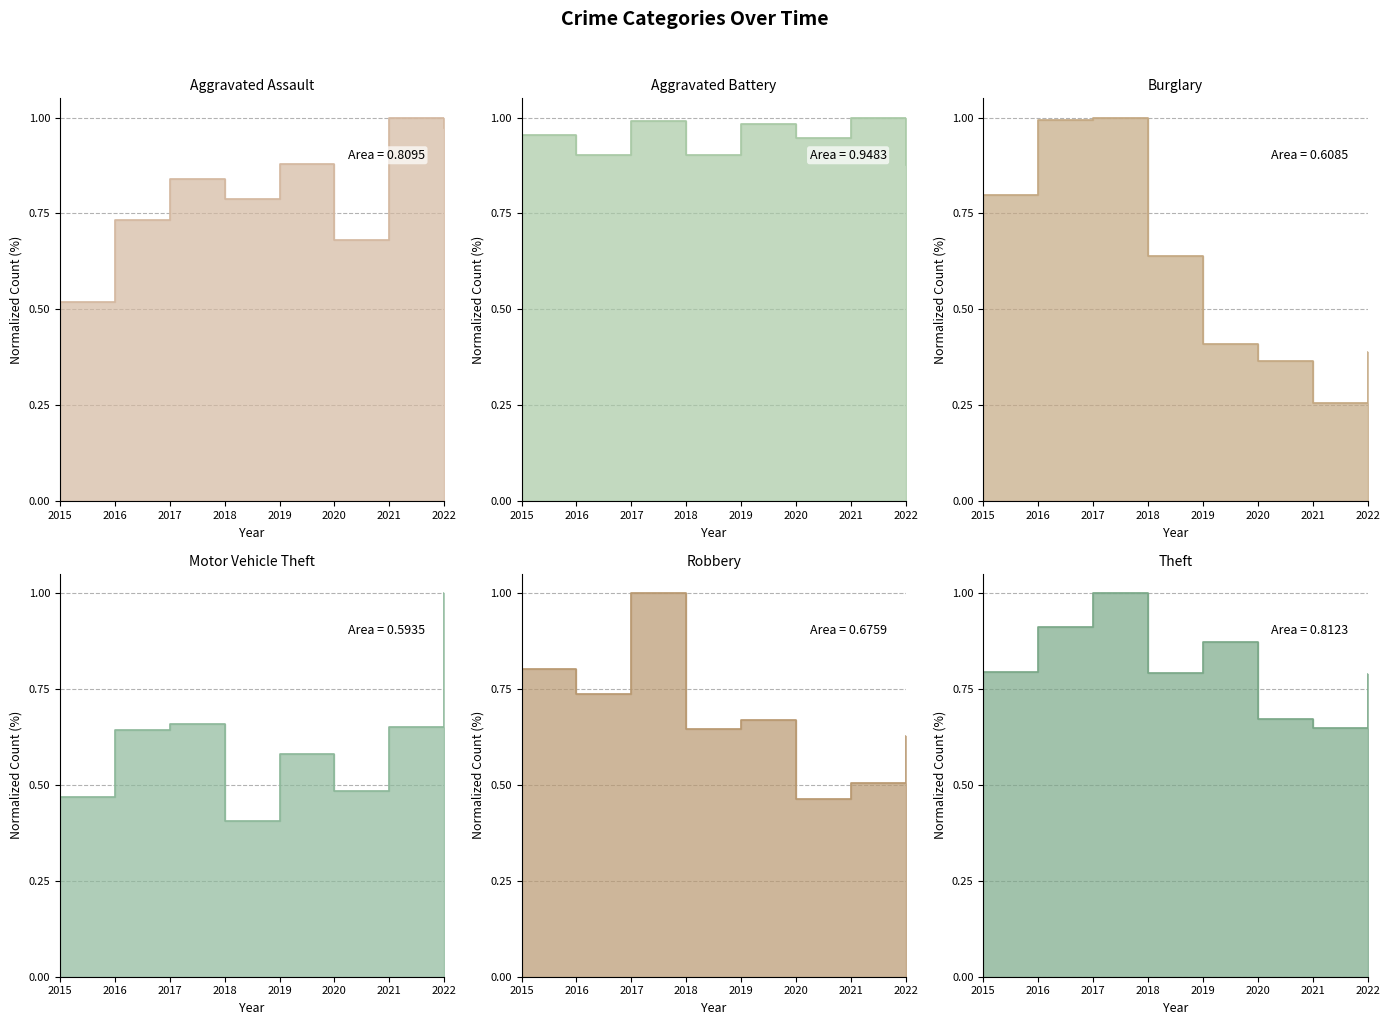

True or false: Motor Vehicle Theft and Theft intersect in this chart.

True